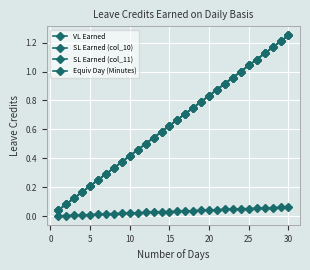

Does the chart have visible grid lines?

Yes